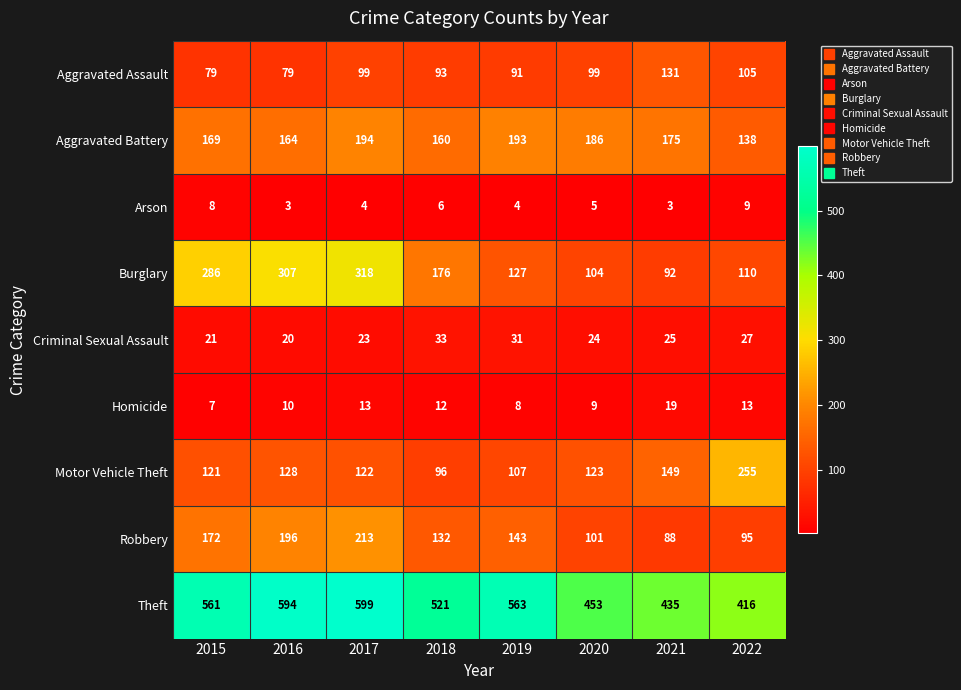

What is the sum of the Burglary values at 2020 and 2021?

196